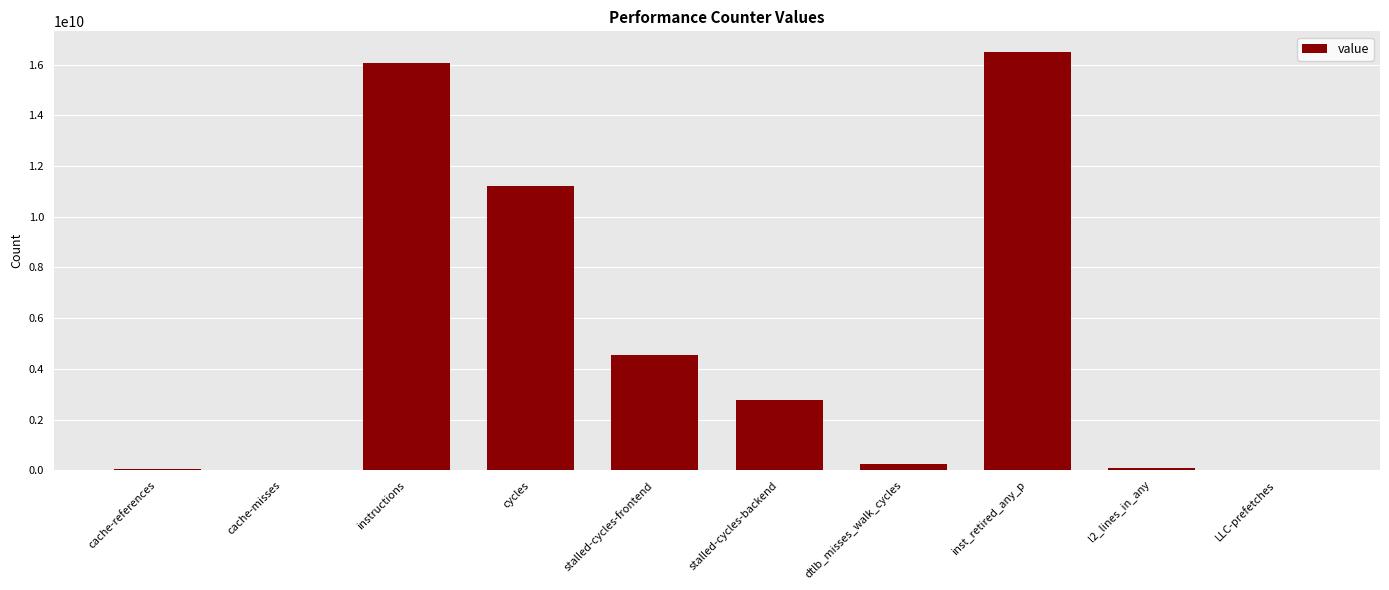

The value at inst_retired_any_p is 16484550384. True or false?

True